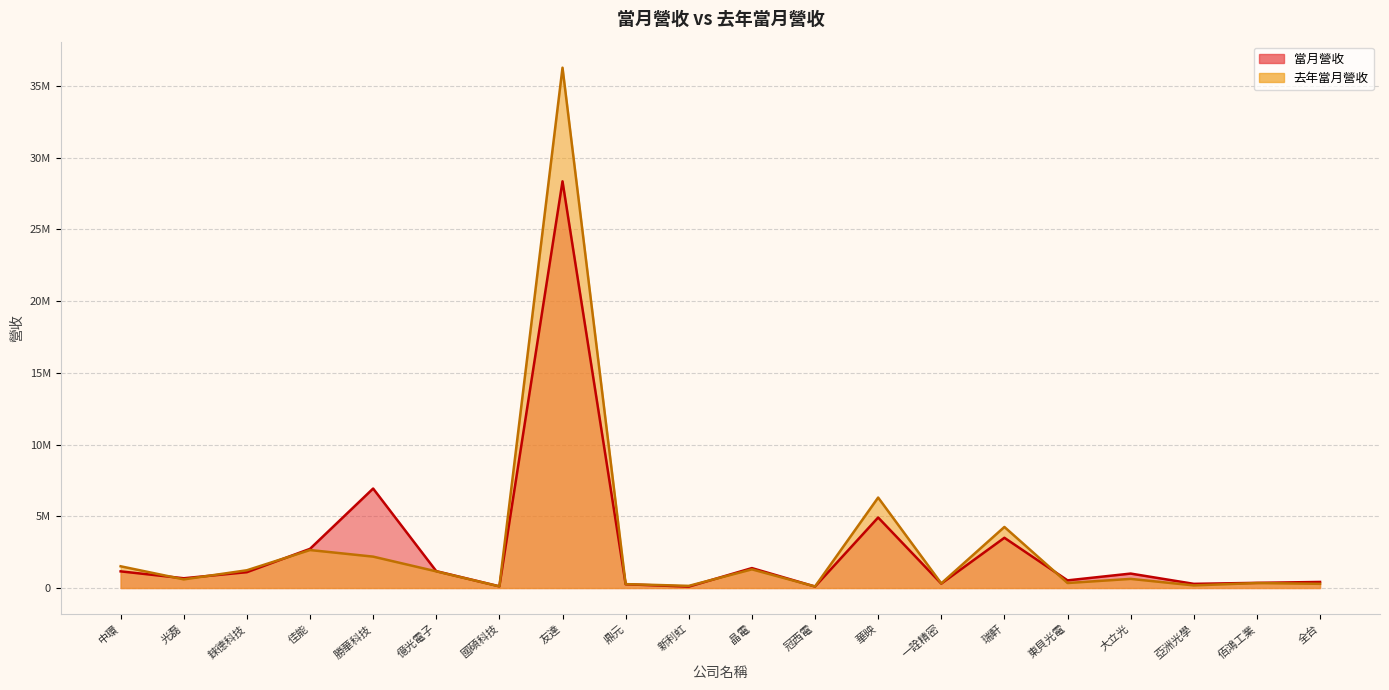

How many values in the 當月營收 series exceed 1006078?

9